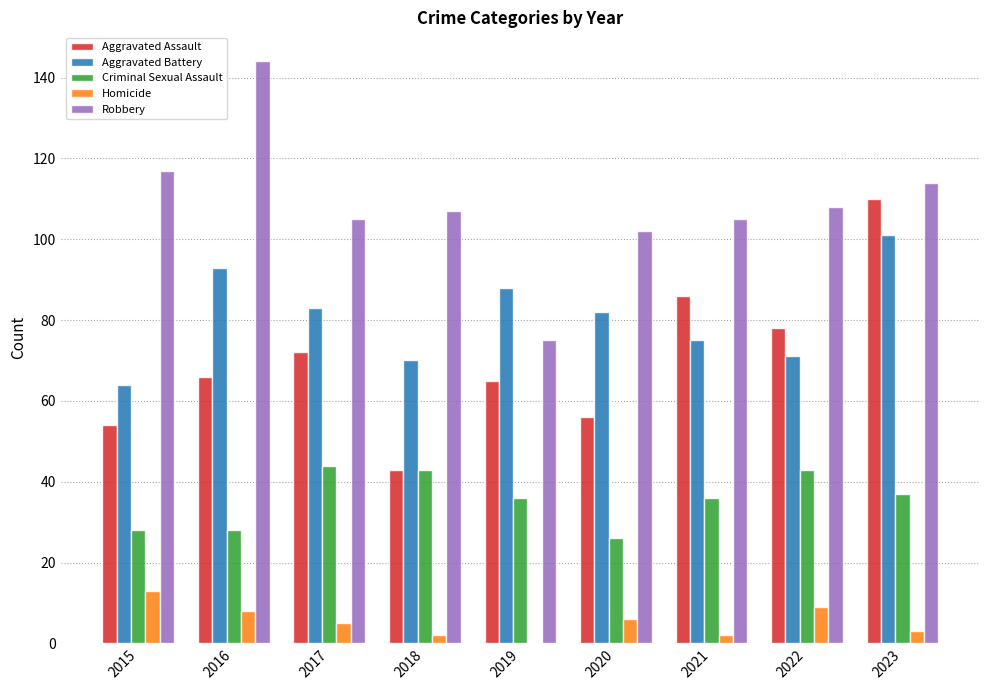

Reading right to left, transcribe all the data shown in this chart.

Aggravated Assault: 2023=110	2022=78	2021=86	2020=56	2019=65	2018=43	2017=72	2016=66	2015=54
Aggravated Battery: 2023=101	2022=71	2021=75	2020=82	2019=88	2018=70	2017=83	2016=93	2015=64
Criminal Sexual Assault: 2023=37	2022=43	2021=36	2020=26	2019=36	2018=43	2017=44	2016=28	2015=28
Homicide: 2023=3	2022=9	2021=2	2020=6	2019=0	2018=2	2017=5	2016=8	2015=13
Robbery: 2023=114	2022=108	2021=105	2020=102	2019=75	2018=107	2017=105	2016=144	2015=117